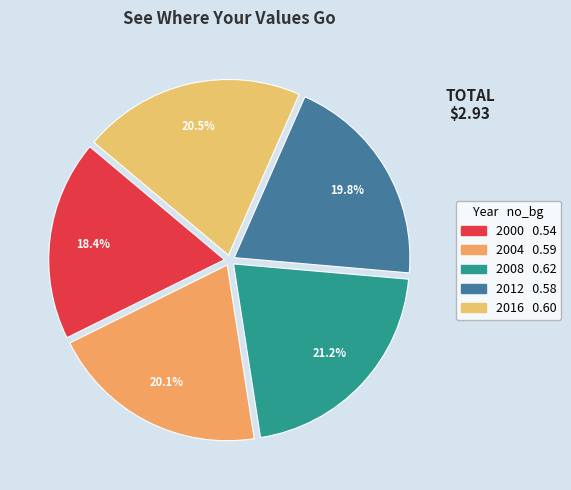

What is the largest slice in the pie chart?

2008